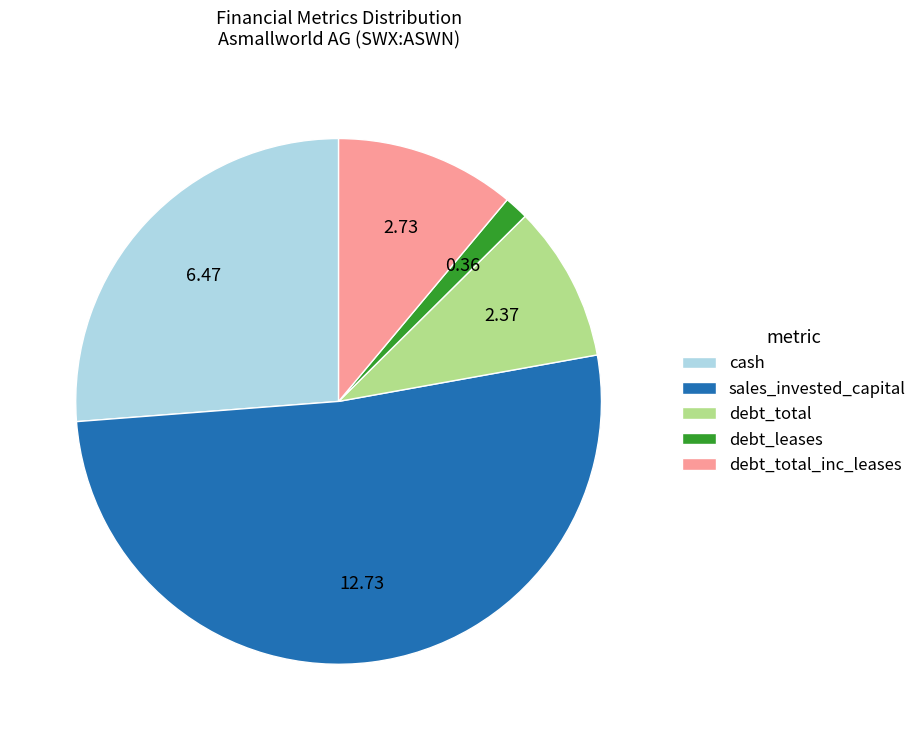

Count the number of slices in the pie.

5